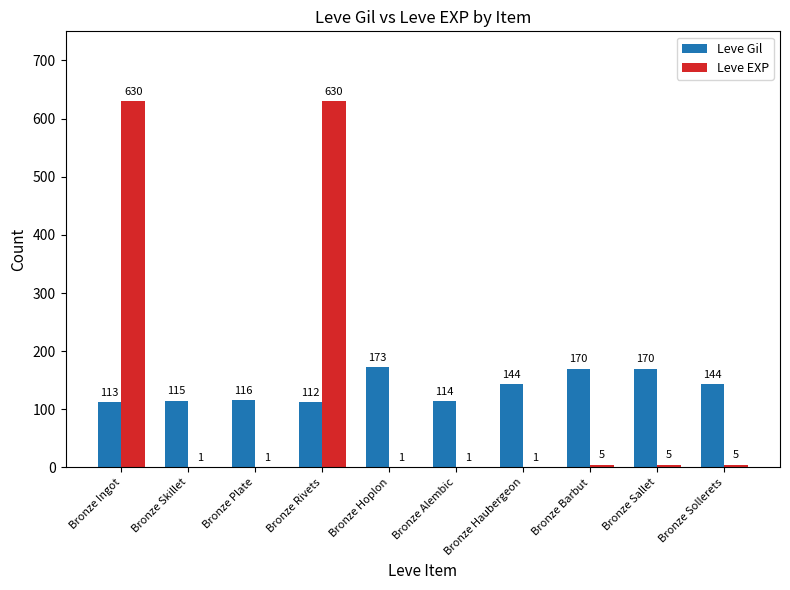

What is the difference between the Leve EXP values at Bronze Hoplon and Bronze Sallet?

4